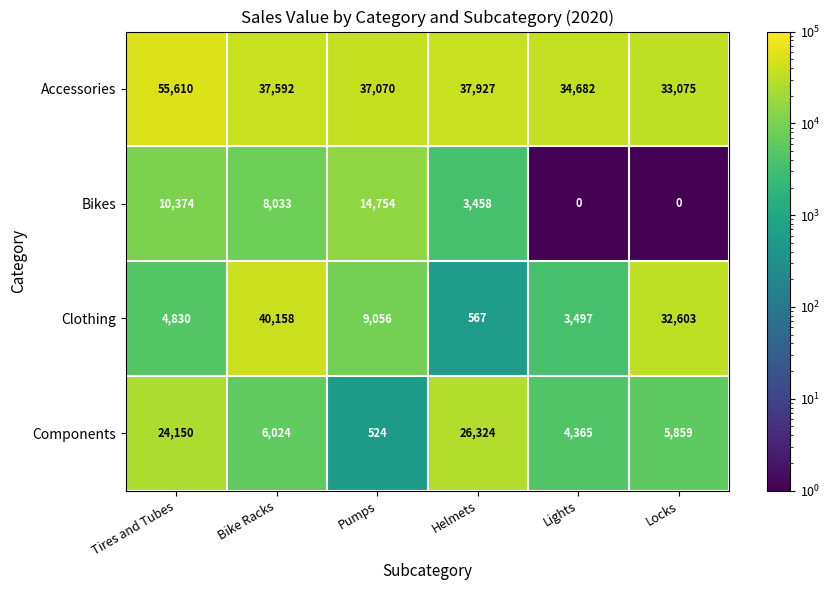

The value of Components at Helmets is 26324. True or false?

True